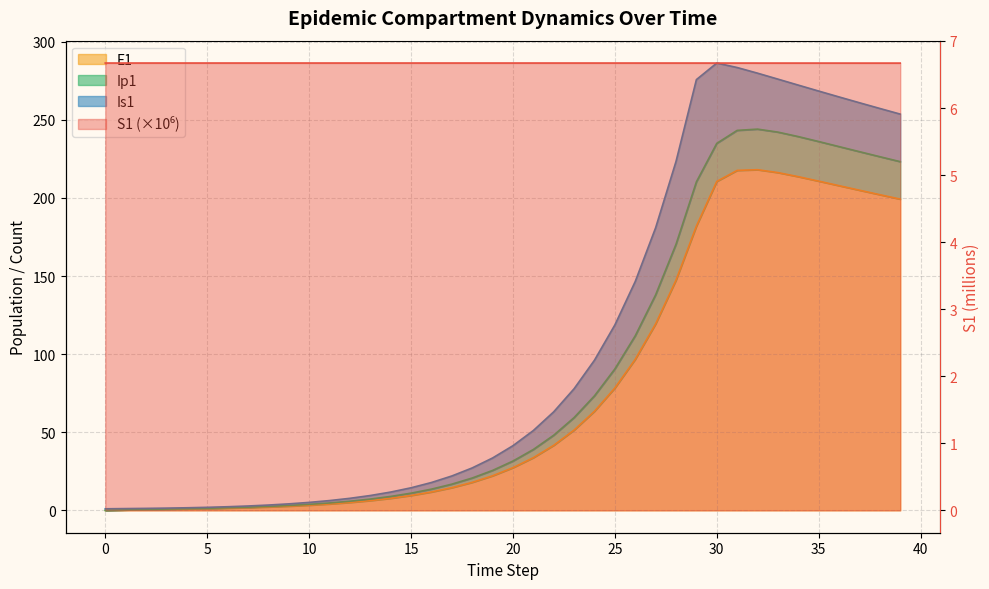

What is the maximum value shown in the chart?

286.3